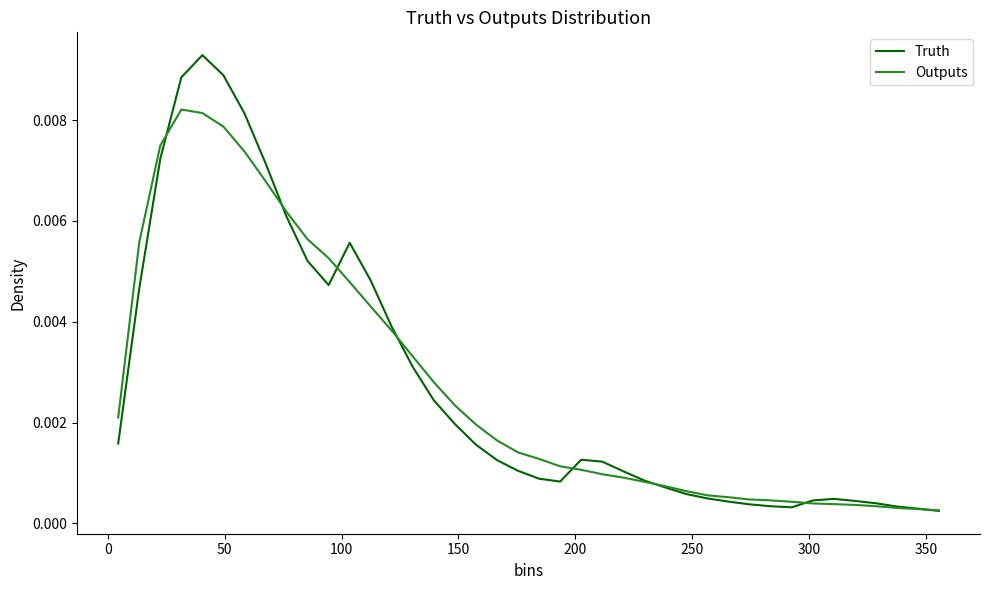

Which series has the widest spread of values?

Truth